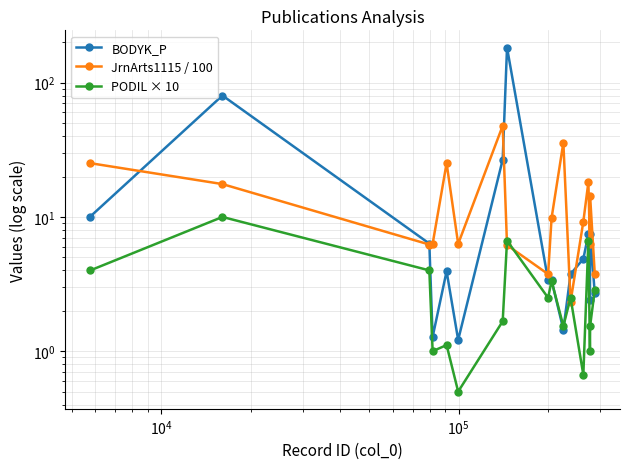

In PODIL × 10, how many points are higher than both neighbors (excluding endpoints)?

6